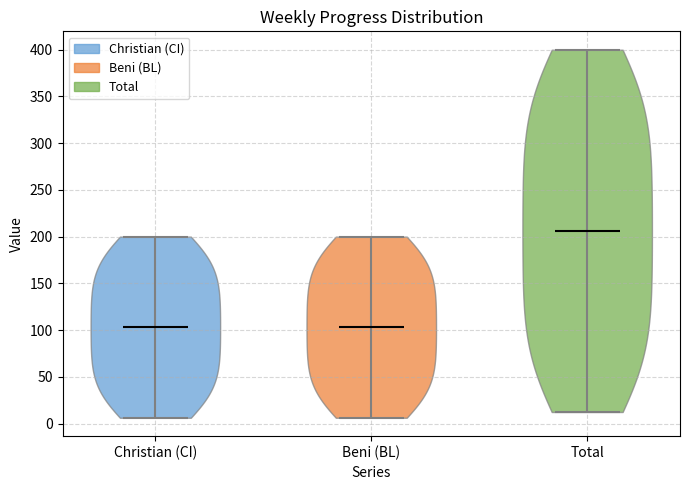

Which violin has the highest median line?

Total